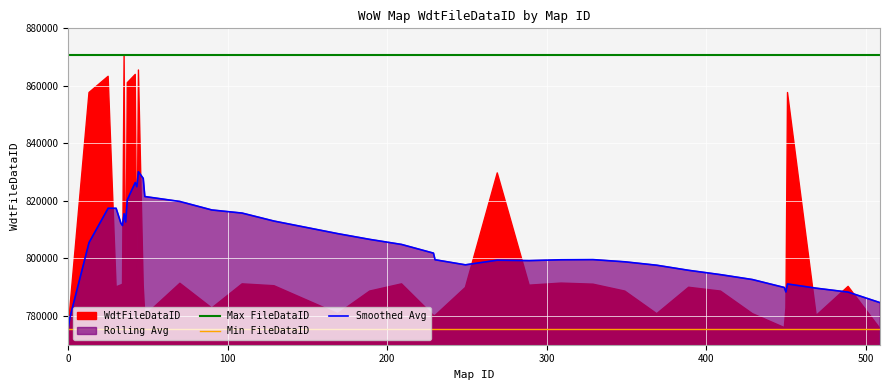

True or false: Min FileDataID and Max FileDataID intersect in this chart.

False